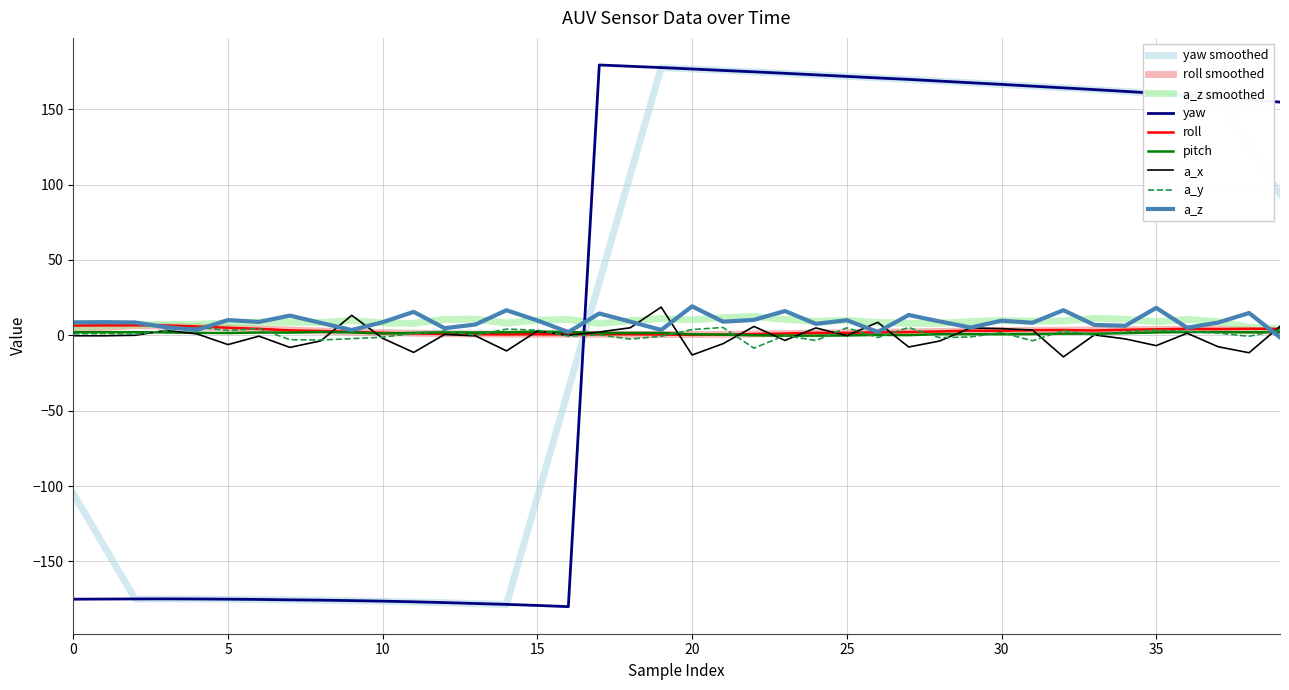

Which series has the widest spread of values?

yaw